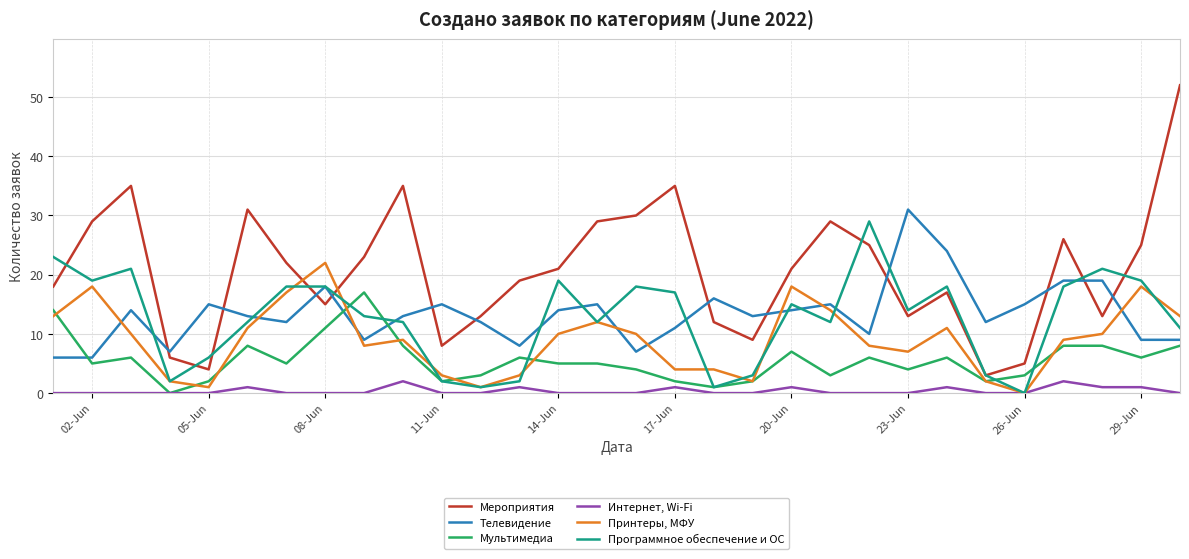

What is the greatest value displayed?

52